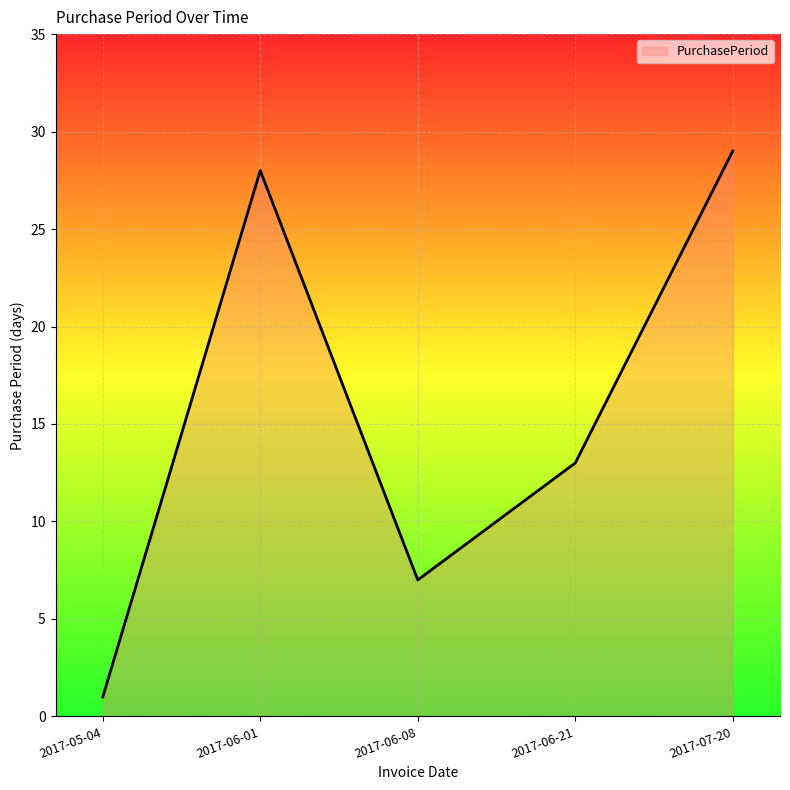

What is the minimum value shown in the chart?

1